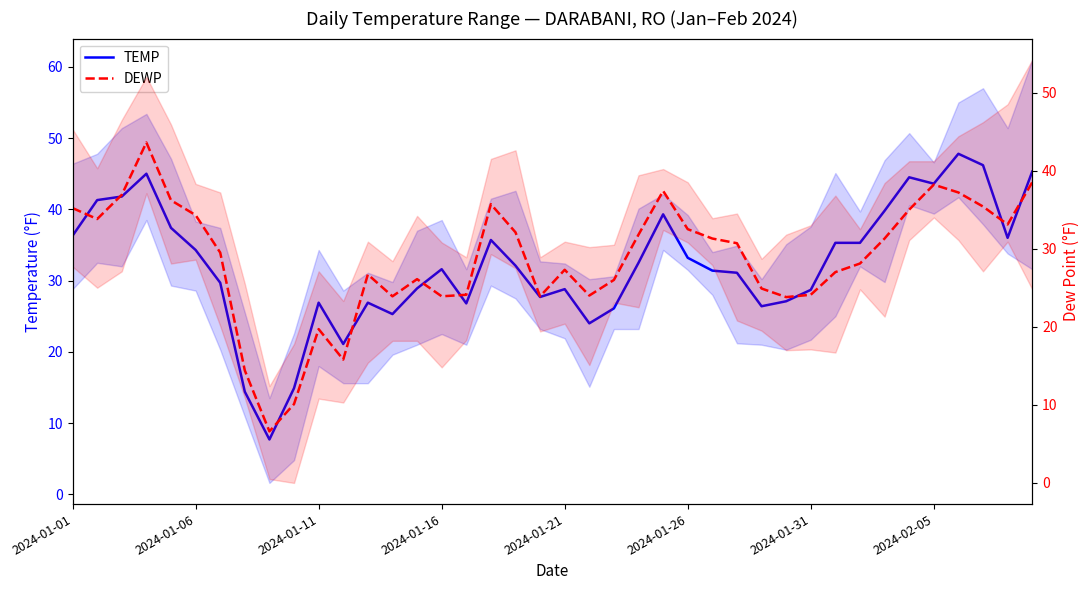

At which category does the chart reach its peak across all series?

36